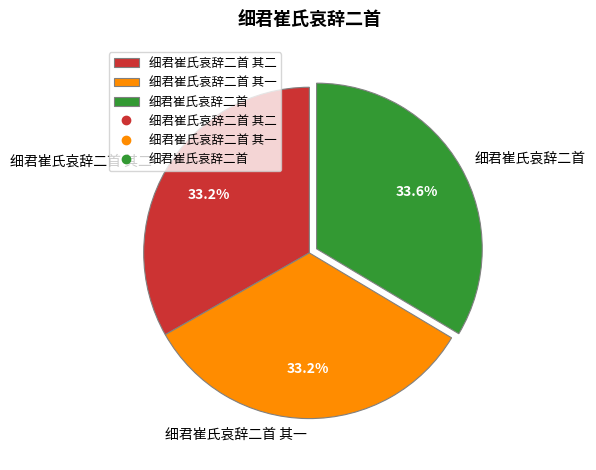

What percentage do 细君崔氏哀辞二首 and 细君崔氏哀辞二首 其一 together represent?

66.8%